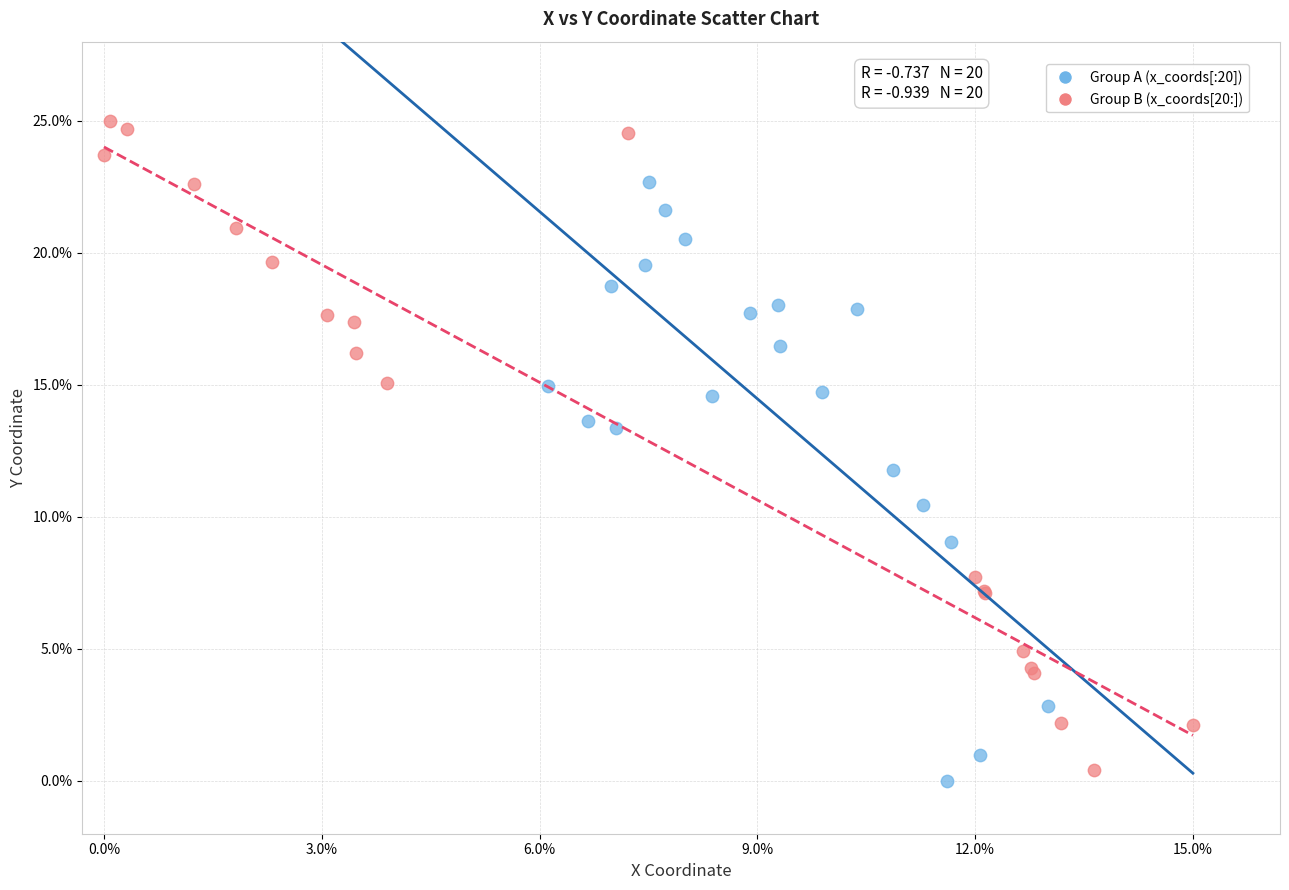

Which series contains the lowest Y value?

Group A (x_coords[:20])